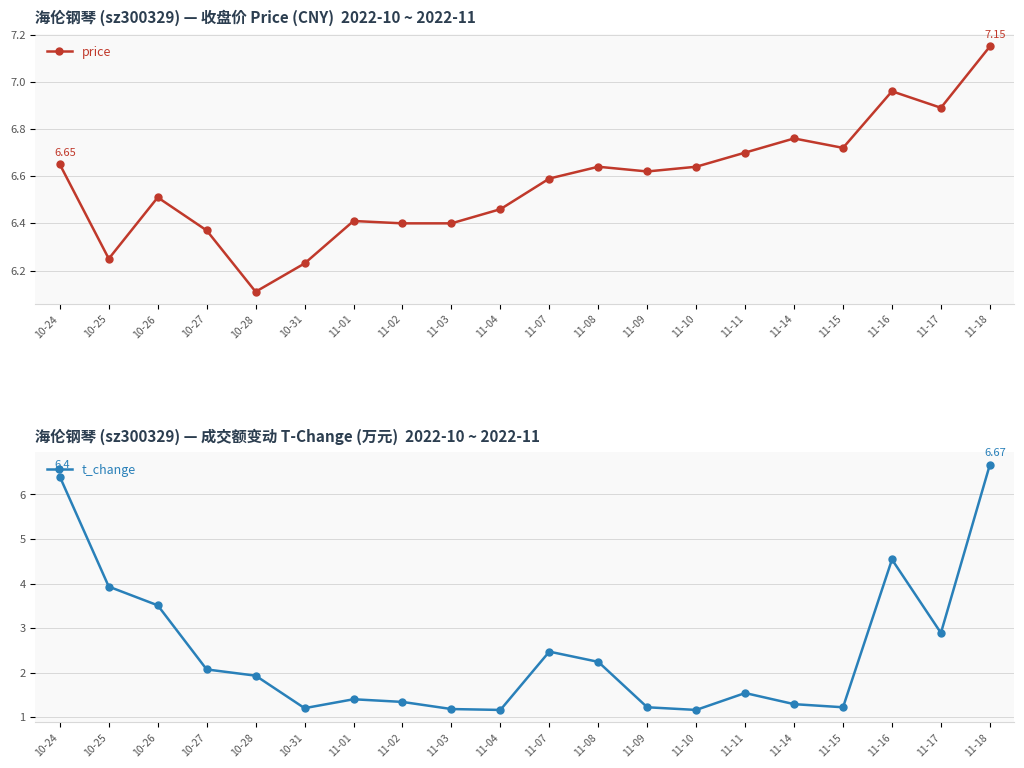

What is the difference between the second highest and minimum values in the t_change series?

5.2